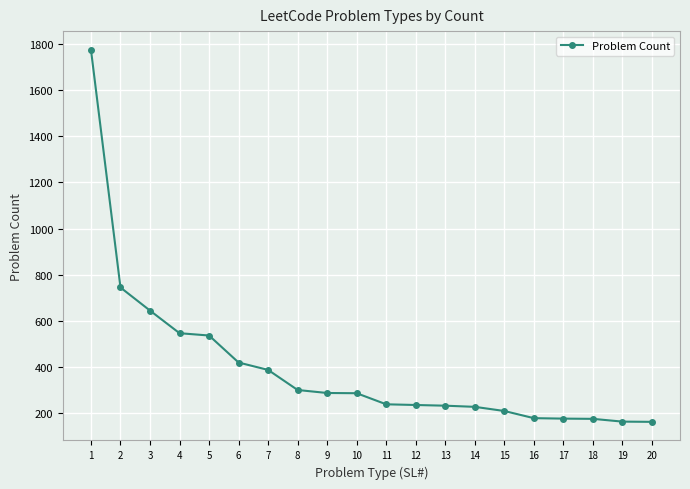

What is the difference between the maximum and minimum values?

1612